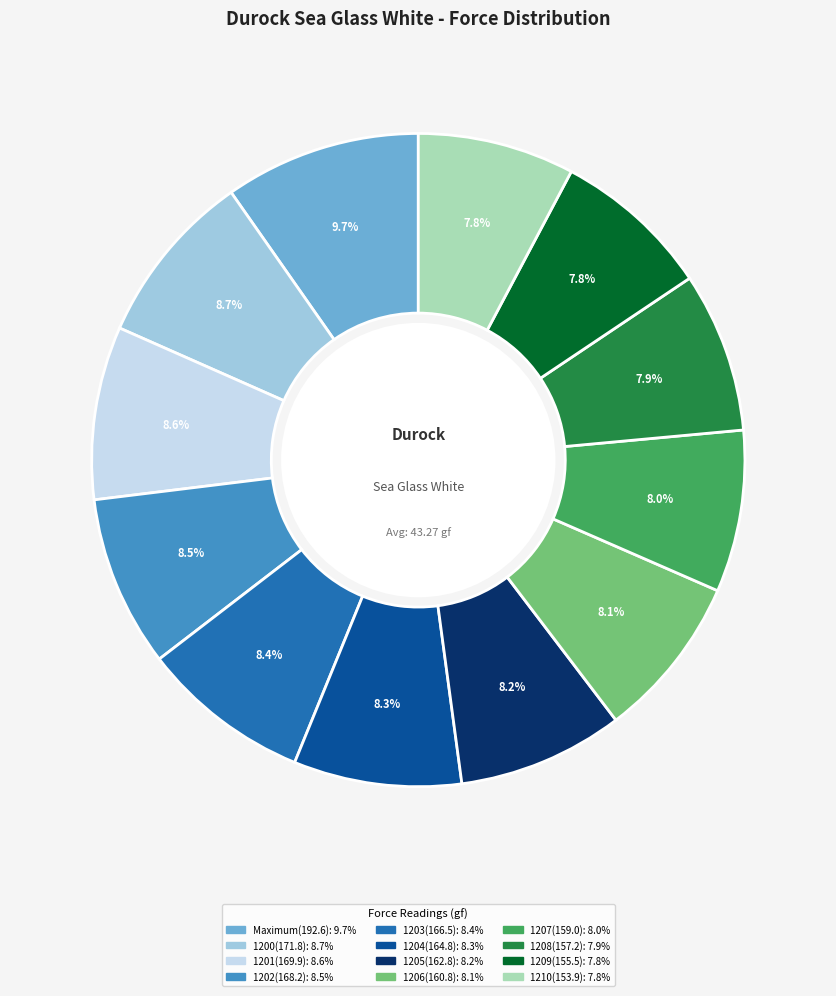

What is the total percentage of 1204(164.8) and 1210(153.9)?

16.1%